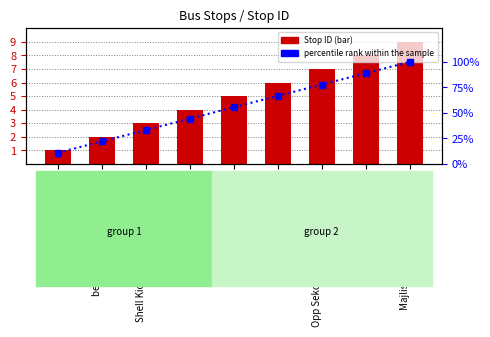

Which category has the lowest value across all series?

Hub PPR Sri Stulang